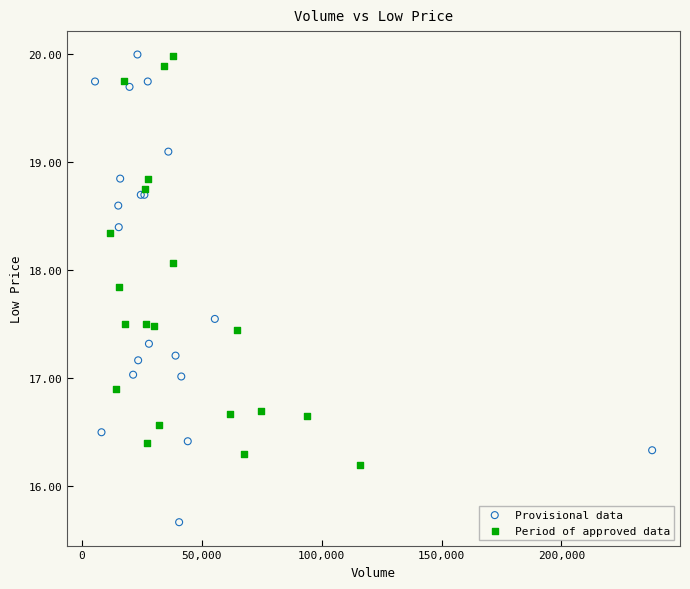

Which series reaches the minimum Y coordinate?

Provisional data